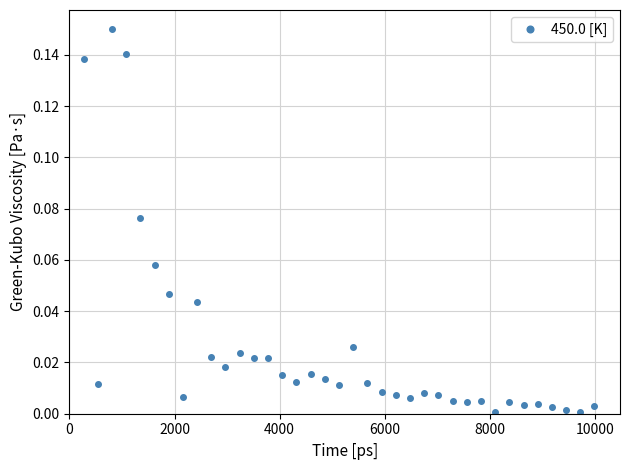

What is the sum of all values?

1.0